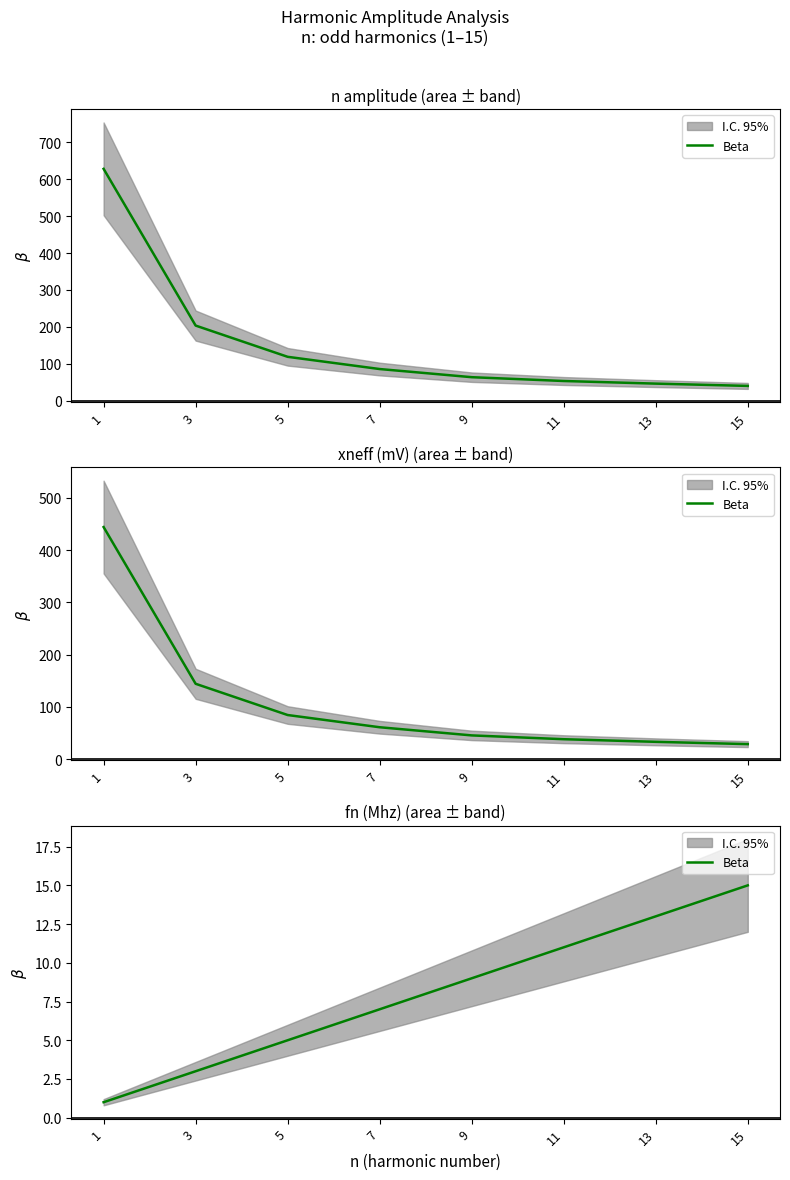

The chart shows a value of 2 at 1. True or false?

False